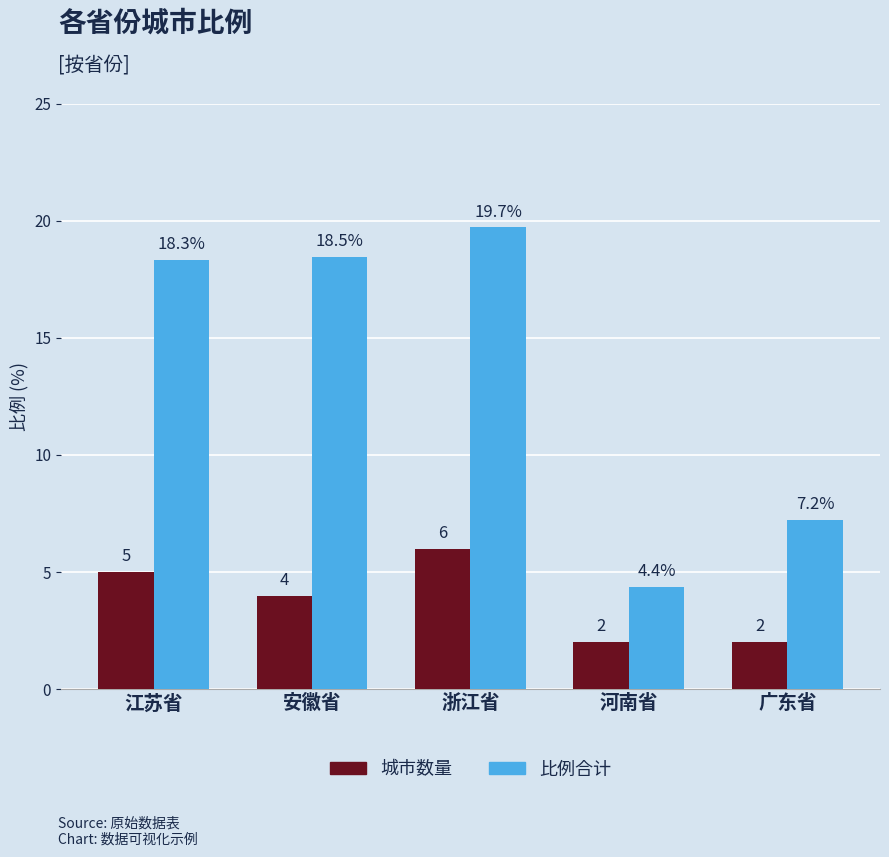

Rank the series by their maximum value, from lowest to highest.

城市数量, 比例合计